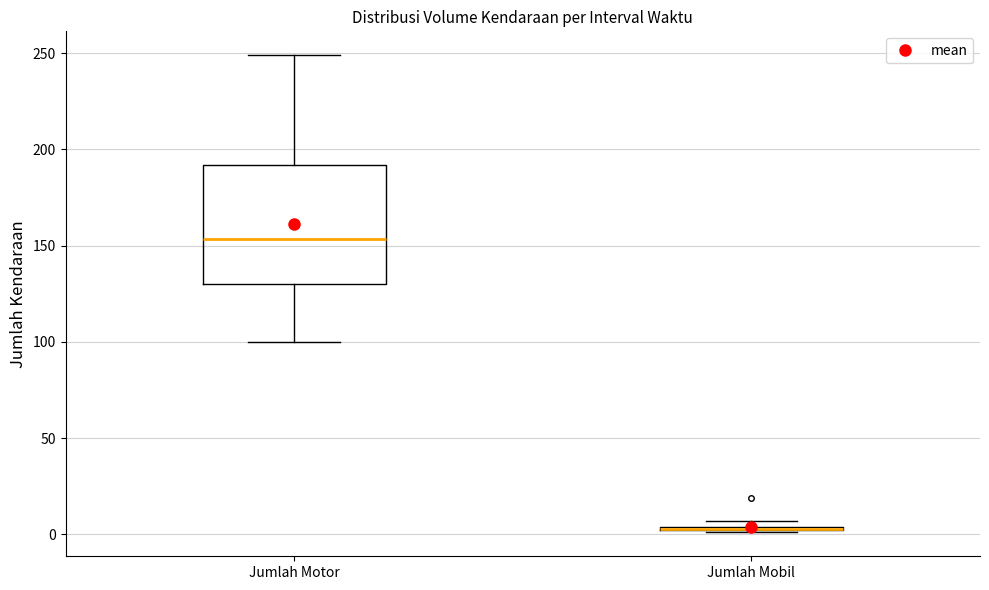

Comparing the boxes themselves (not the whiskers), which one is the tallest?

Jumlah Motor